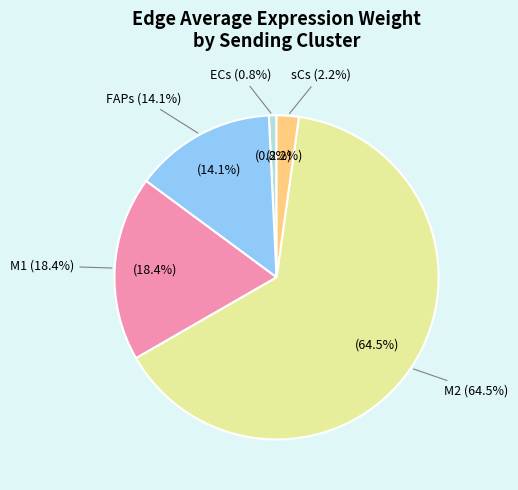

Which category has the smallest portion of the pie?

ECs